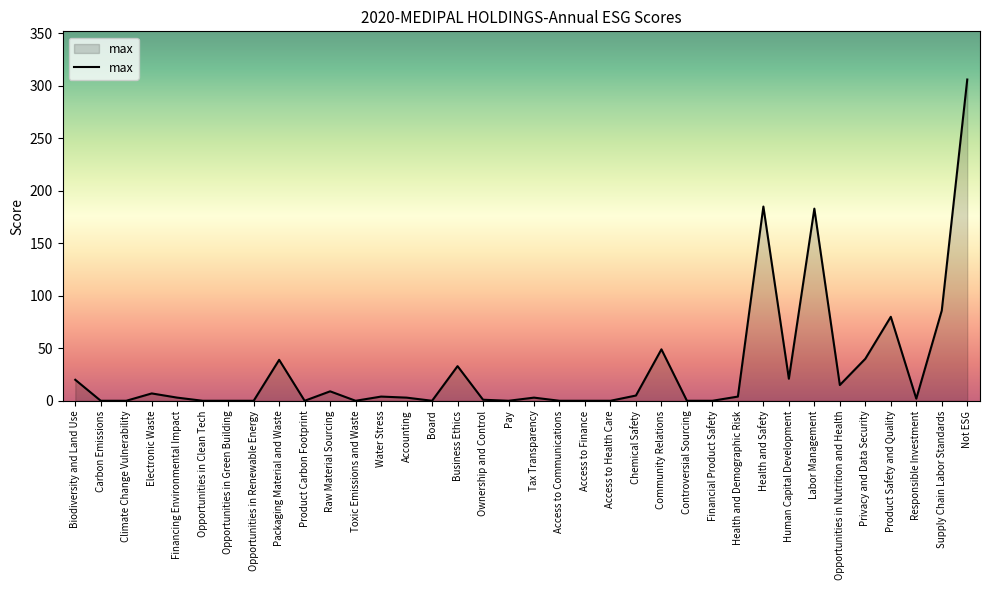

True or false: the data shows 18 at Packaging Material and Waste.

False